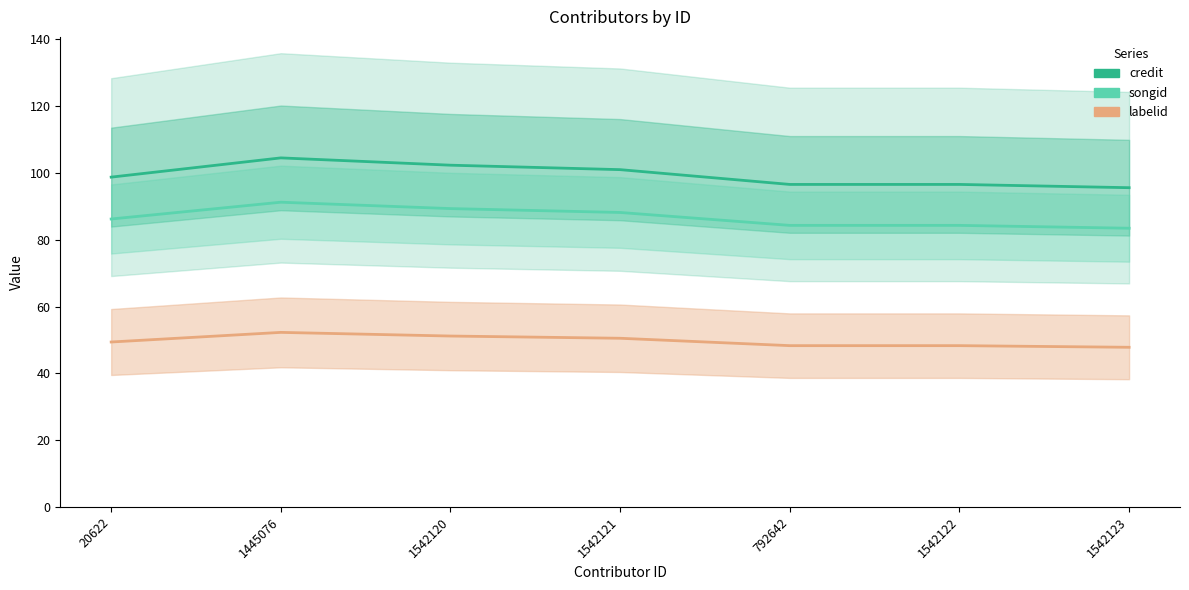

What is the value of the songid point at the 2nd from the left?

91.2